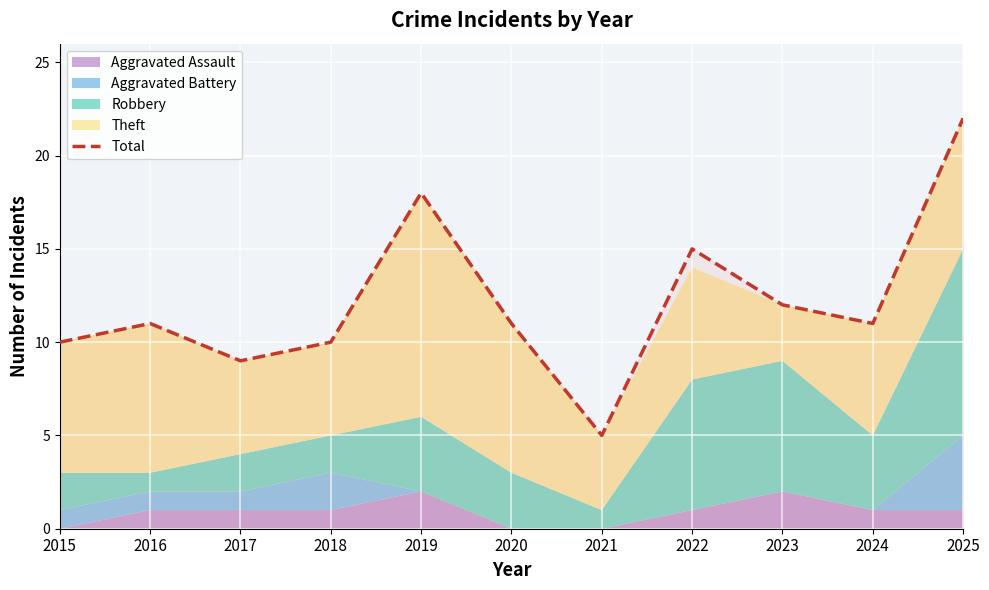

What is the difference between the second highest and second lowest values?

9